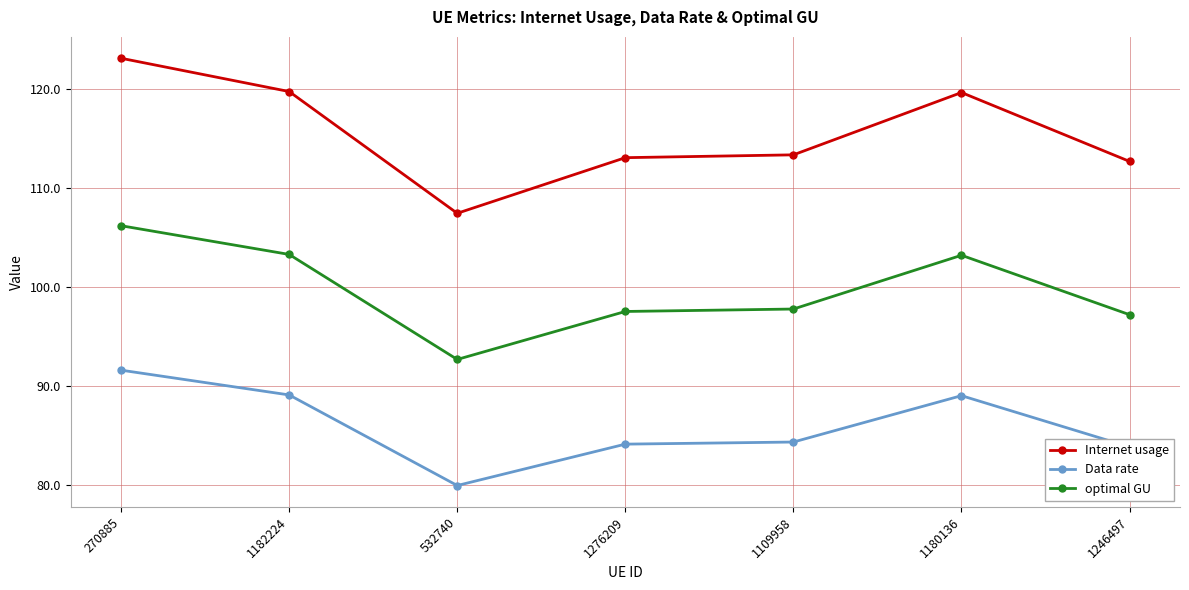

What is the spread (max minus min) of values at 532740?

27.5